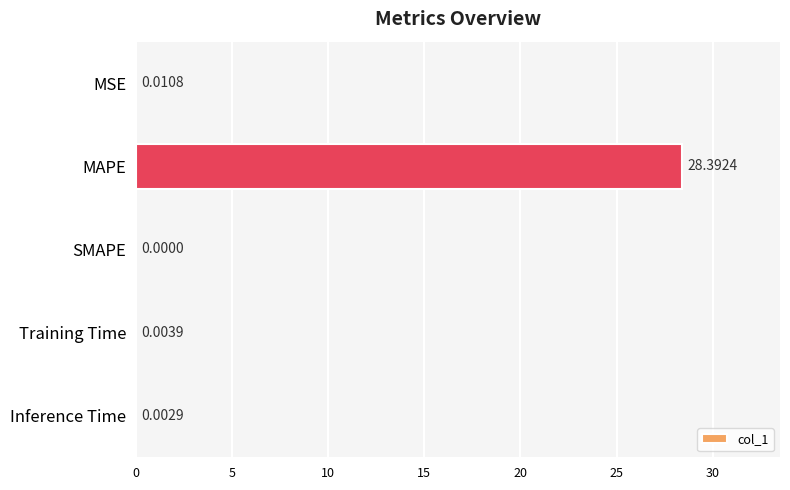

How many positive values are there?

4